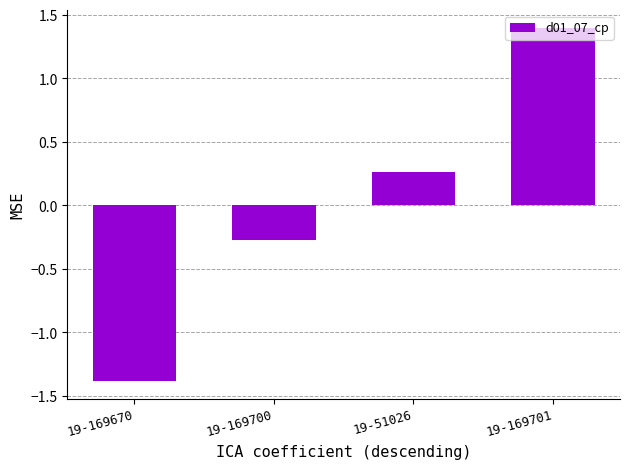

What is the difference between the second highest and second lowest values?

0.5